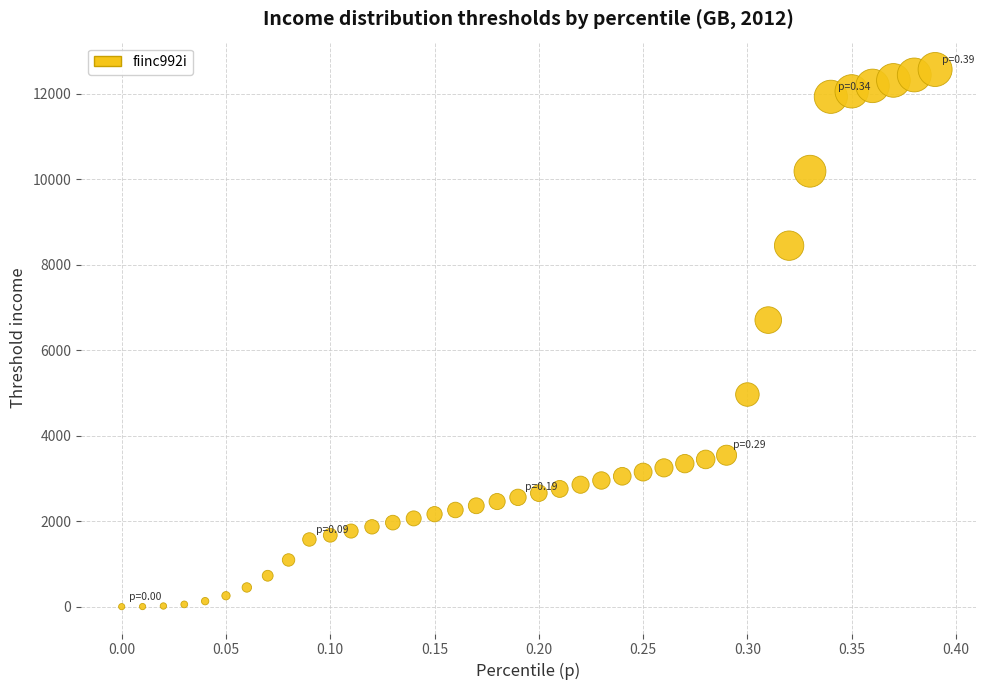

What Y value in the scatter plot is closest to 6284?

6705.5